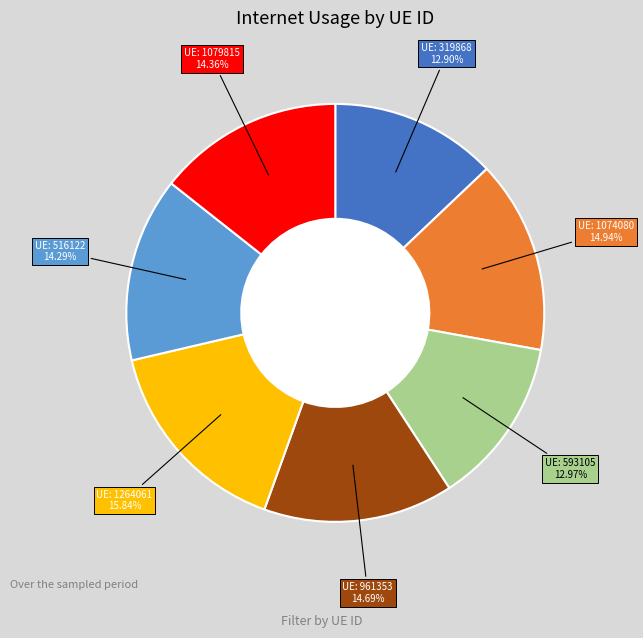

How many segments does this pie chart have?

7